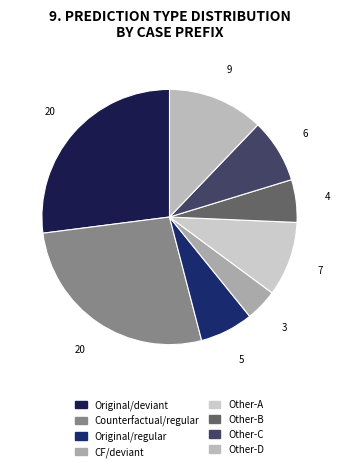

Is there any slice that represents more than half of the pie?

No